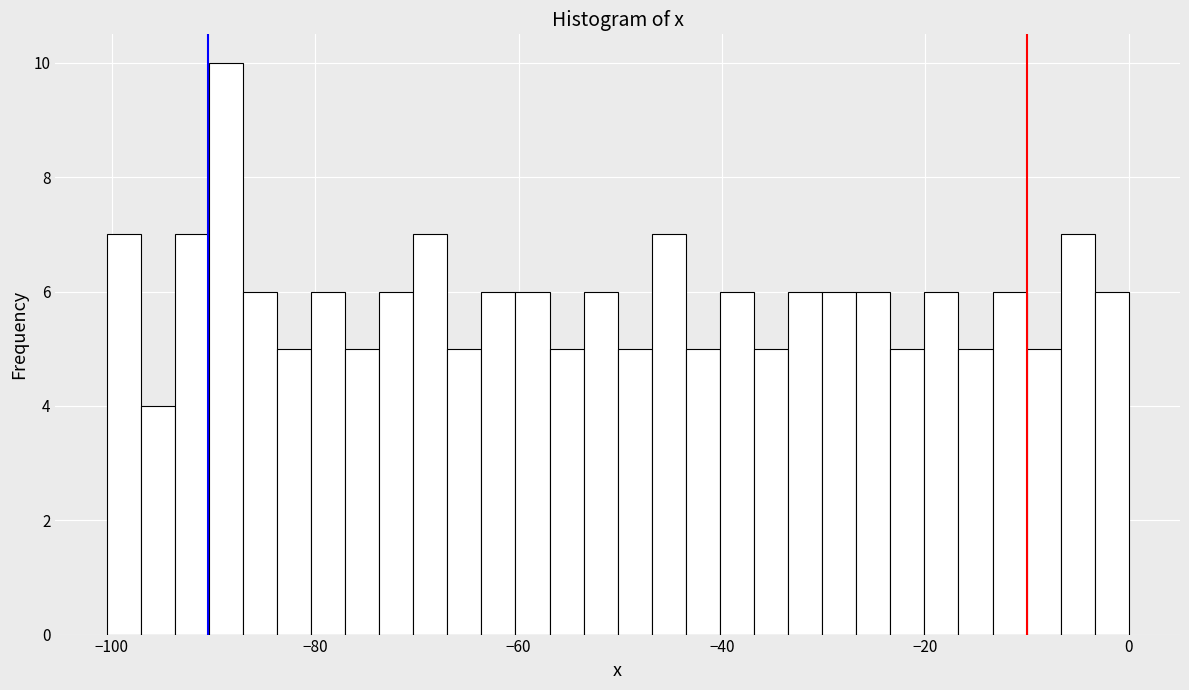

Read against the x-axis, roughly where is the centre of the tallest bar?

-88